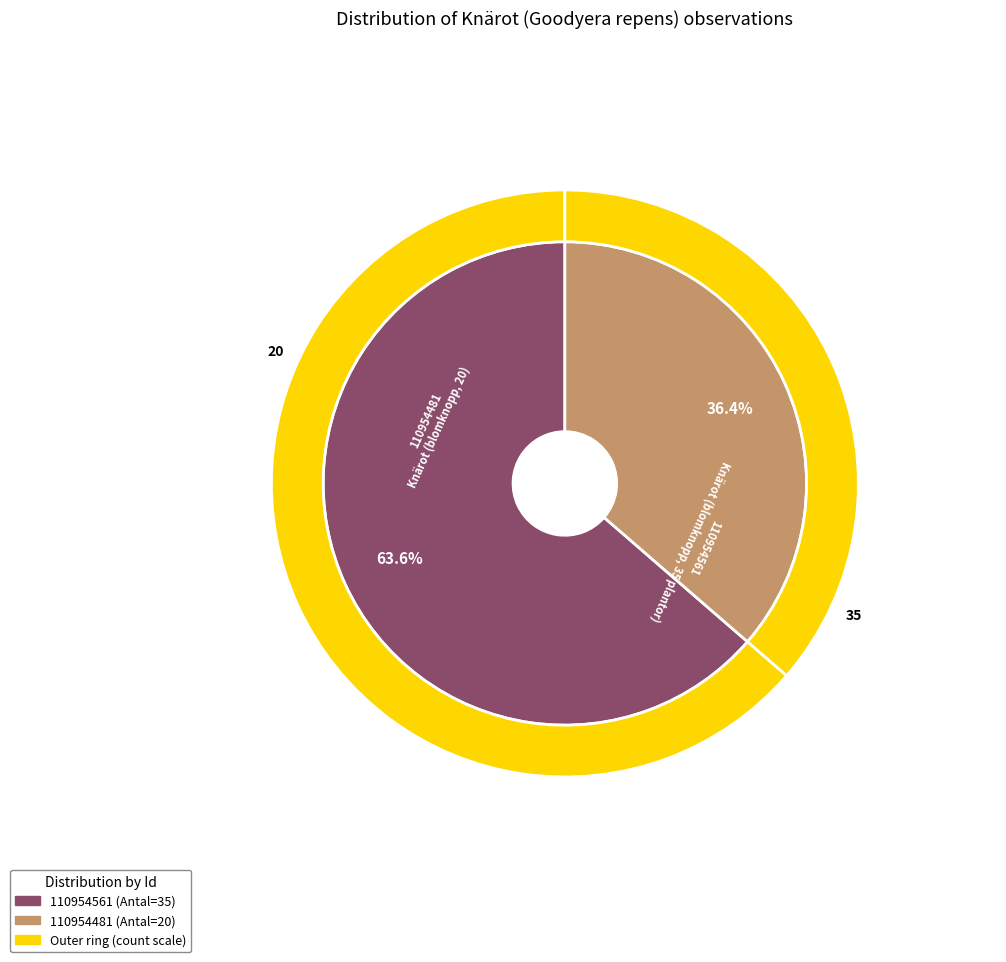

The 110954481
Knärot (blomknopp, 20) slice represents 44% of the pie. True or false?

False